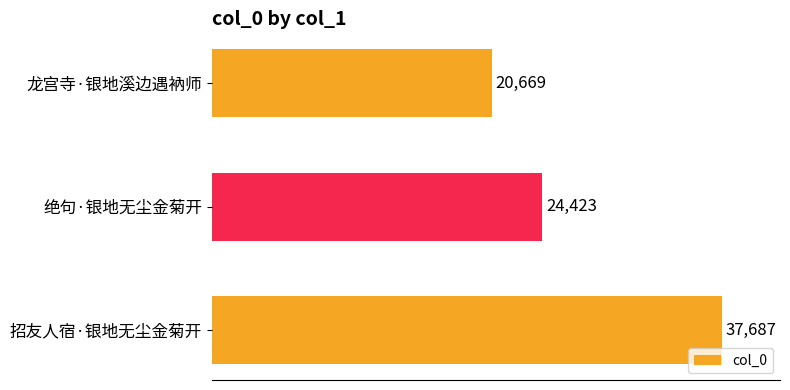

What is the maximum value shown in the chart?

37687